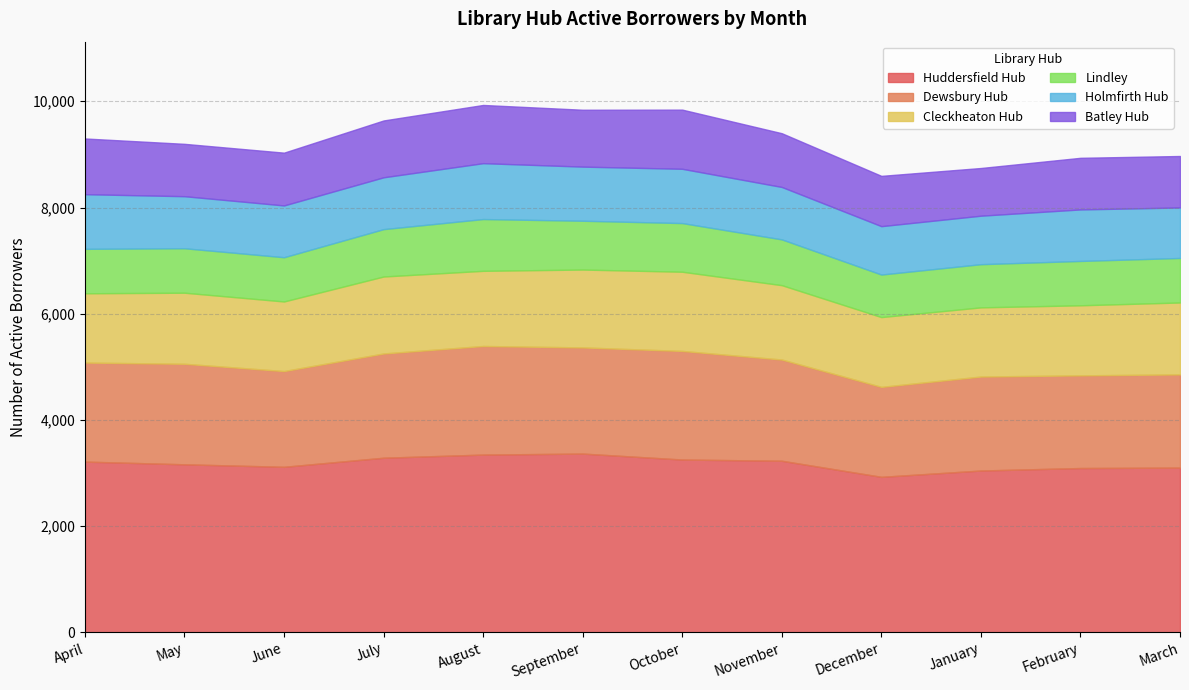

What is the difference between the second highest and minimum values in the Holmfirth Hub series?

118